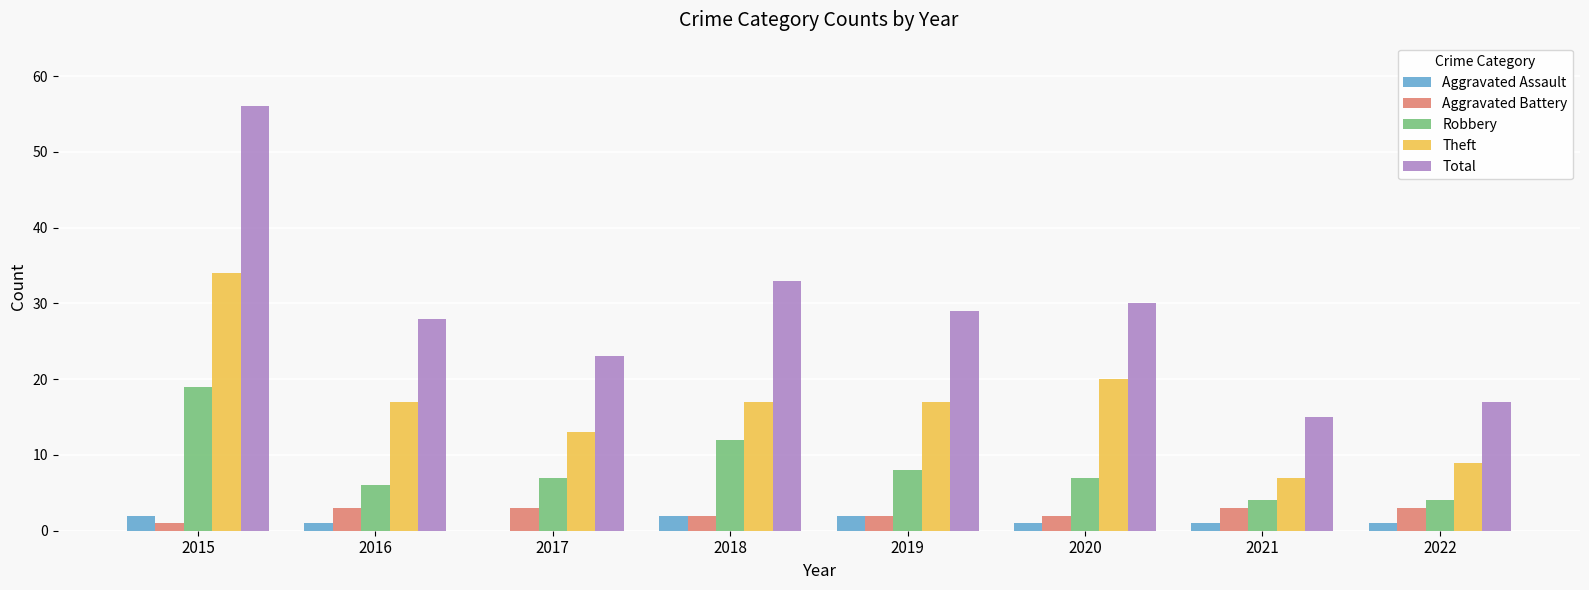

Is it true that Robbery equals 20 at 2018?

False